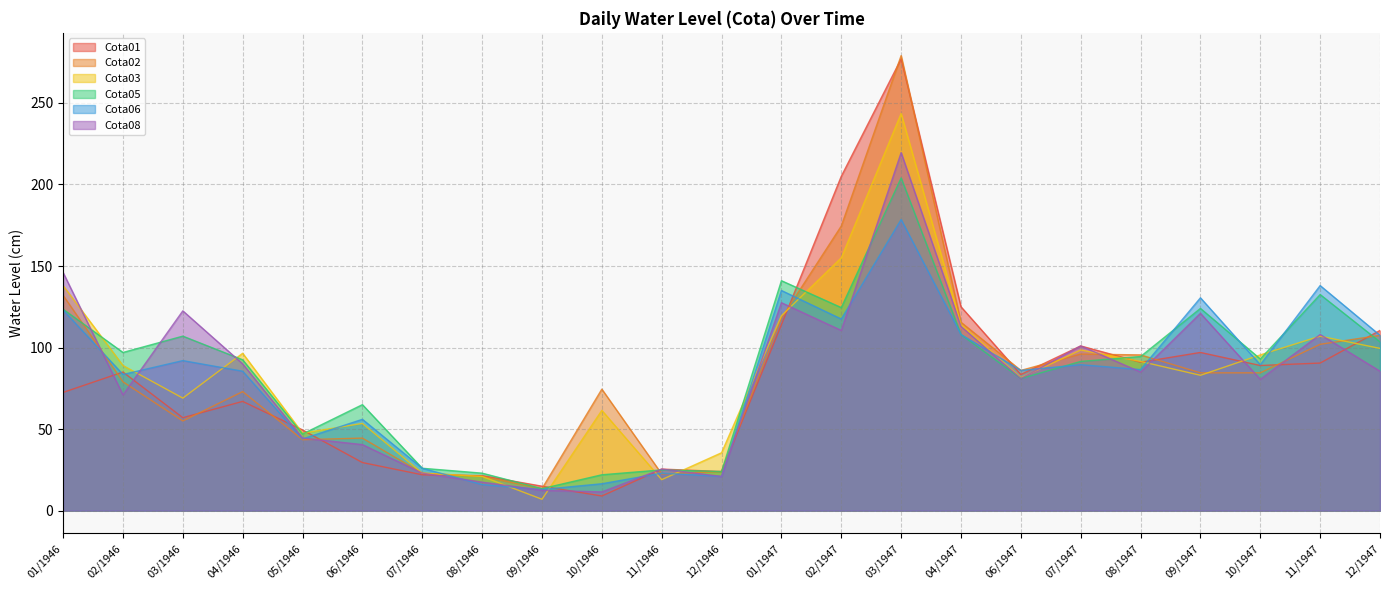

True or false: Cota05 has more than 0 interior local peaks.

True